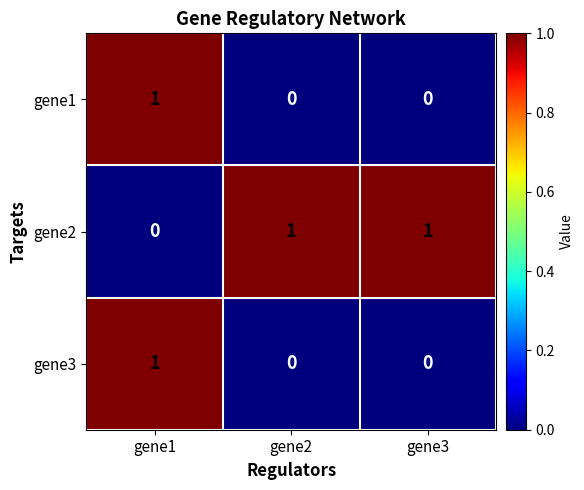

At how many categories does at least one series exceed 0?

3